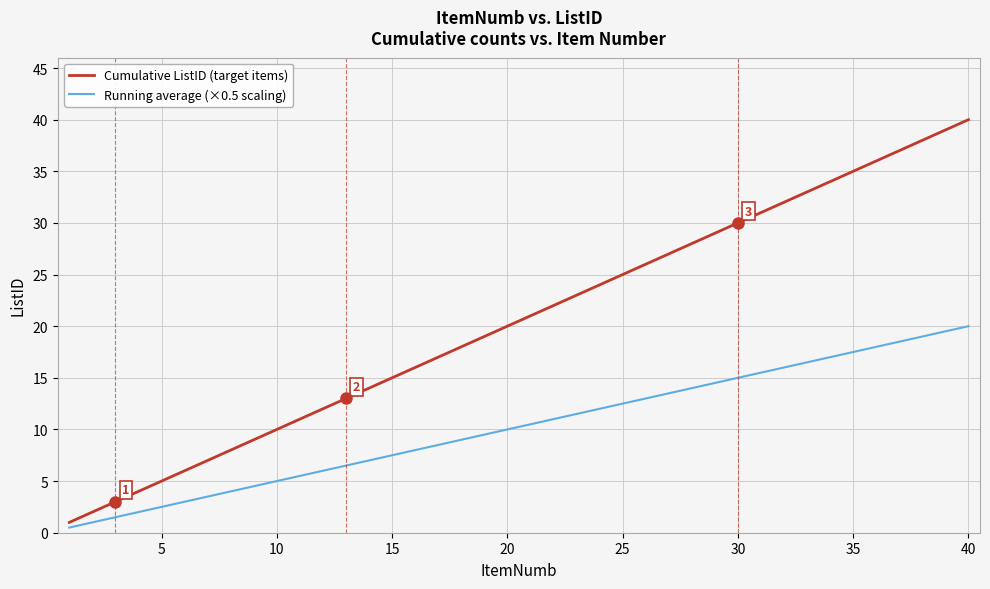

What is the highest value of the Cumulative ListID (target items) series?

40.0